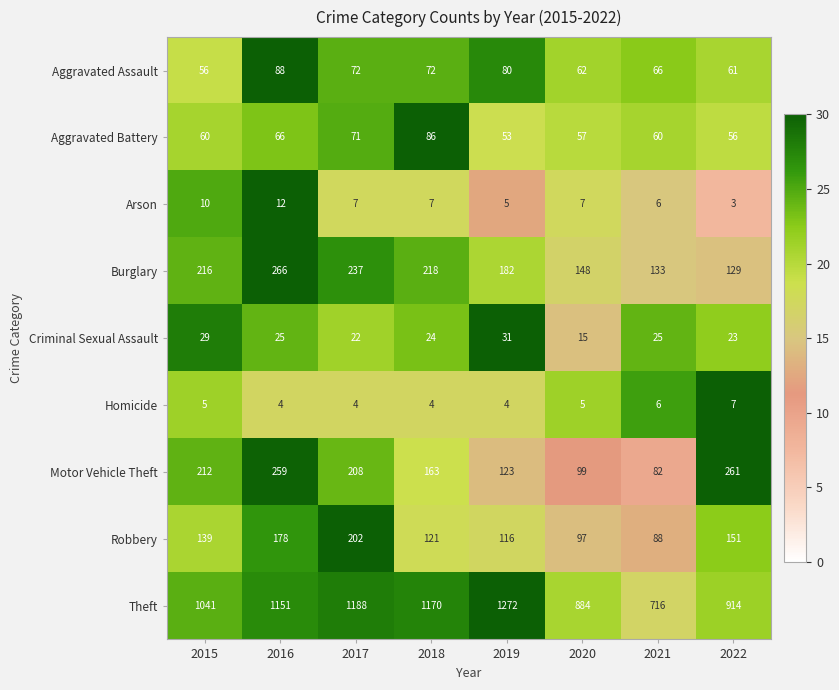

Read the Burglary value at 2022, to the nearest 10.

130